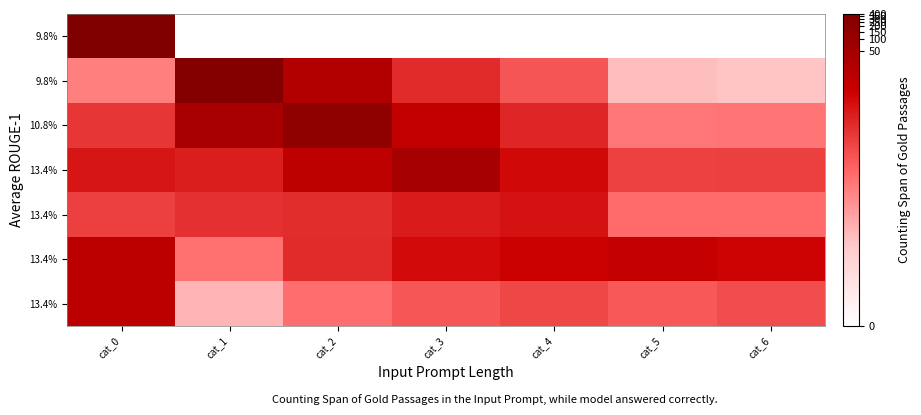

Between cat_5 and cat_2, which is larger?

cat_5